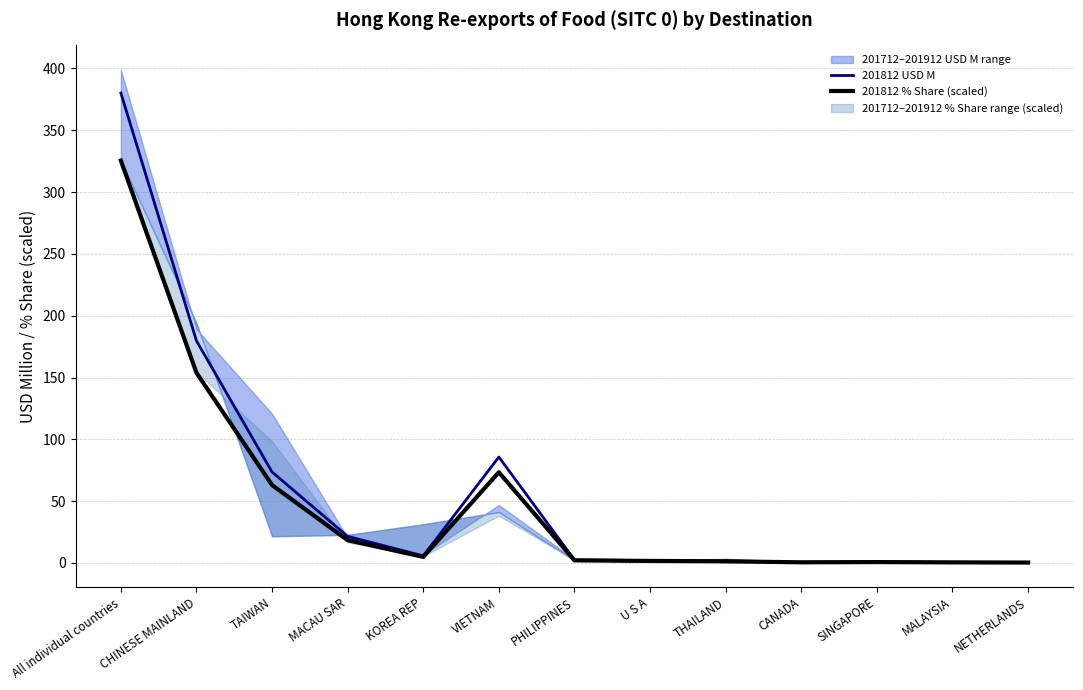

In 201812 % Share (scaled), how many points are higher than both neighbors (excluding endpoints)?

2